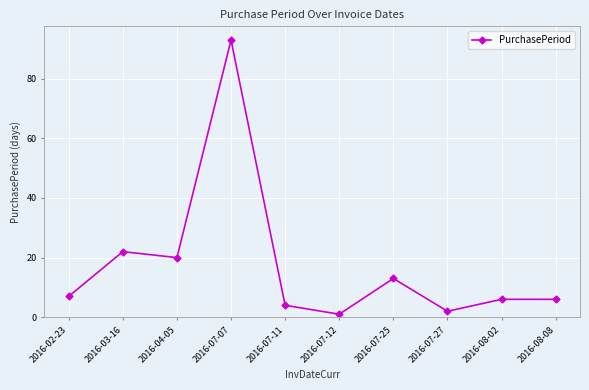

At which label is the value closest to 47?

2016-03-16